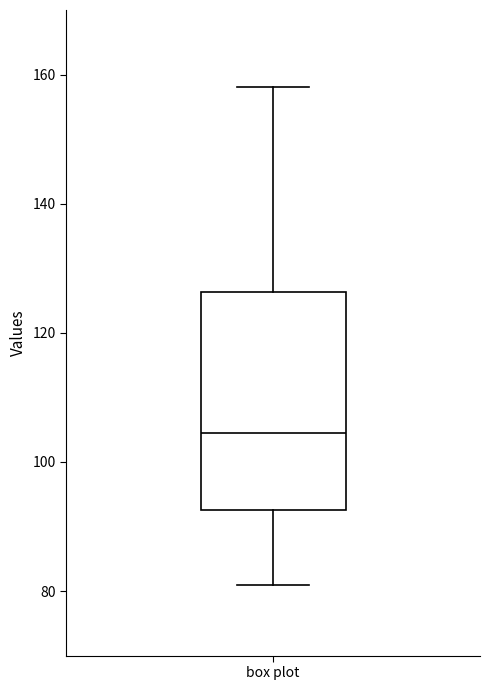

Read this box plot against the y-axis: the position of the median line, the range covered by the box, and the ends of both whiskers. The values are not printed on the chart, so give them approximately, as read against the axis.

median 104, box 92 to 126, whiskers 82 to 158